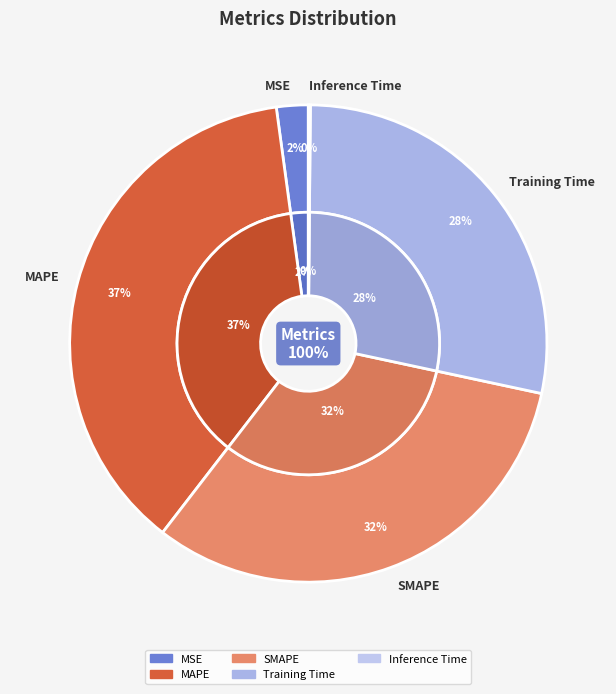

Combined, what portion of the pie is MSE and Inference Time?

2.3%